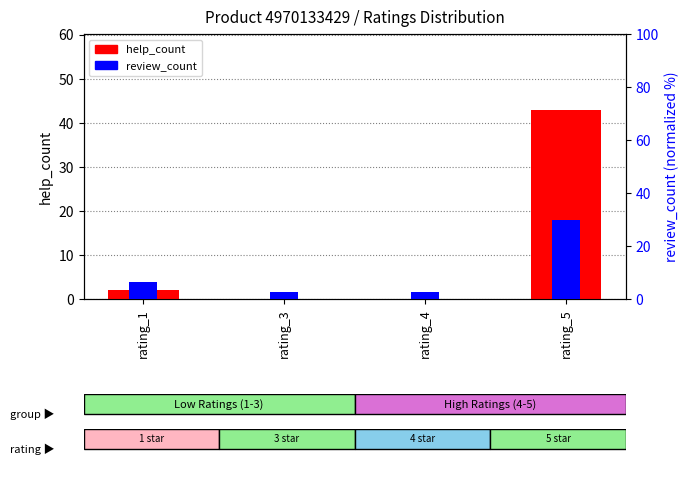

How many positive values does the help_count series have?

2